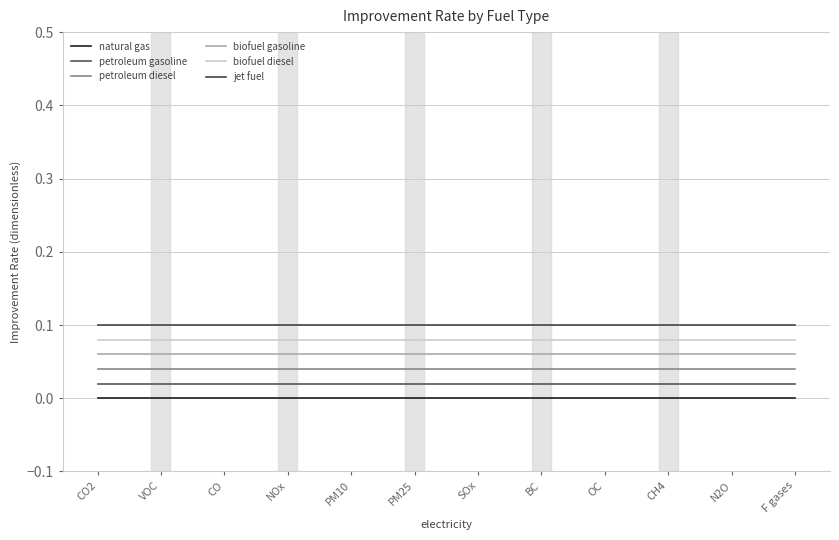

True or false: biofuel gasoline and biofuel diesel cross at least once.

False